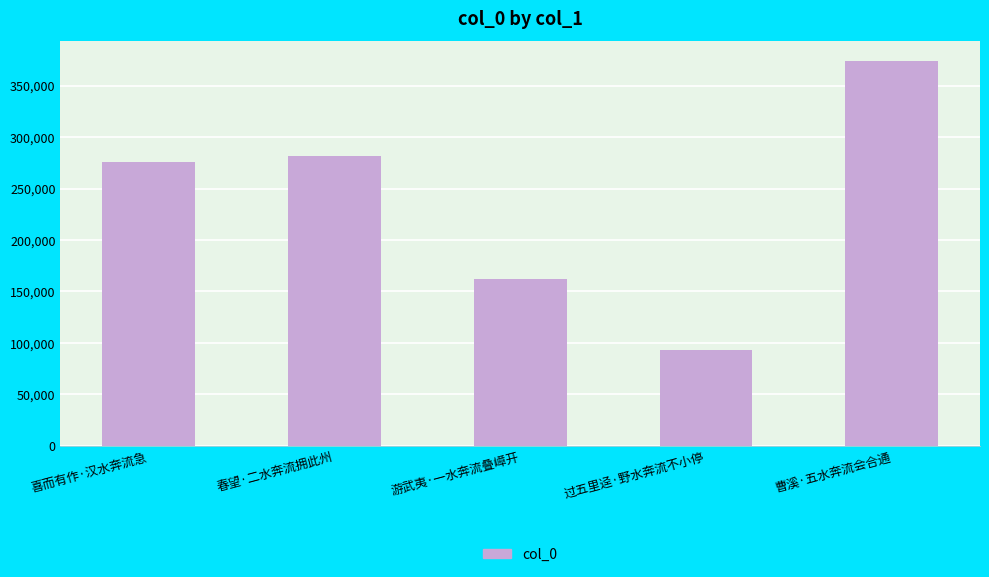

Which has a higher value, 过五里迳·野水奔流不小停 or 游武夷·一水奔流叠嶂开?

游武夷·一水奔流叠嶂开